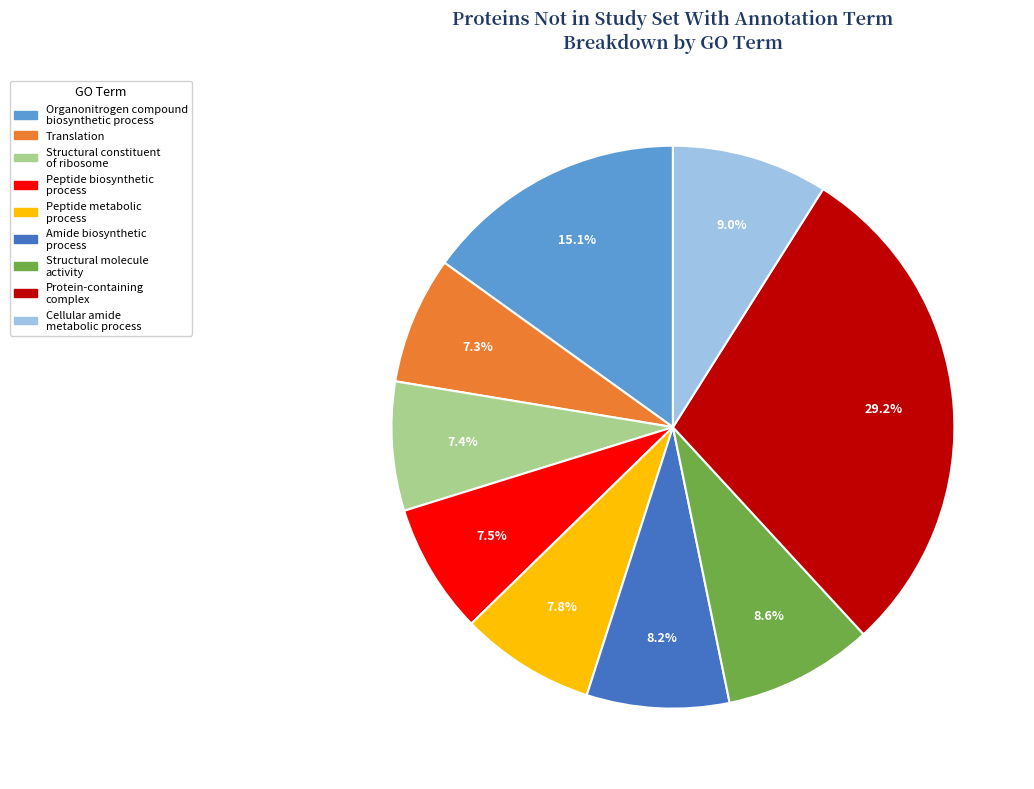

Between Peptide biosynthetic process and Amide biosynthetic process, which is larger?

Amide biosynthetic process